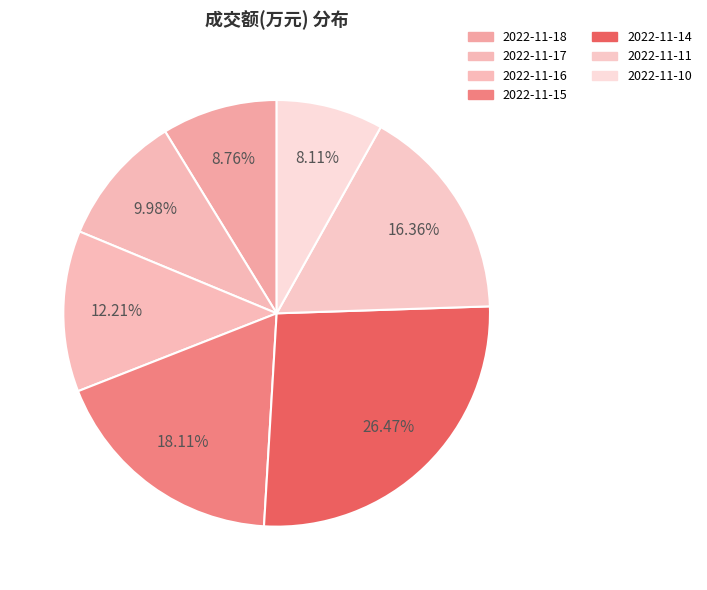

Does 2022-11-10 account for over 50% of the chart?

No